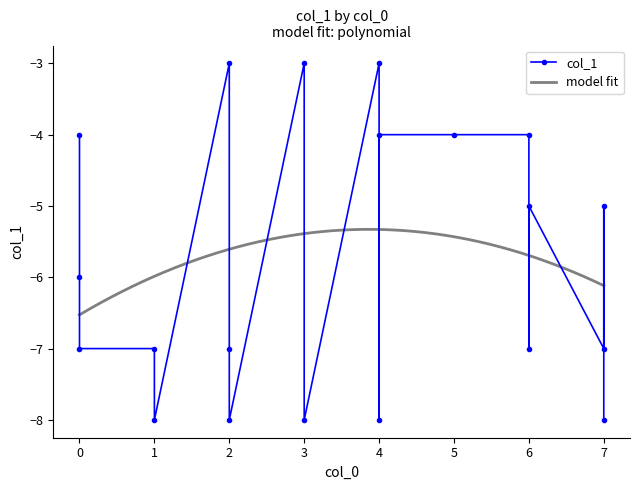

How many values are between -7 and -4?

12